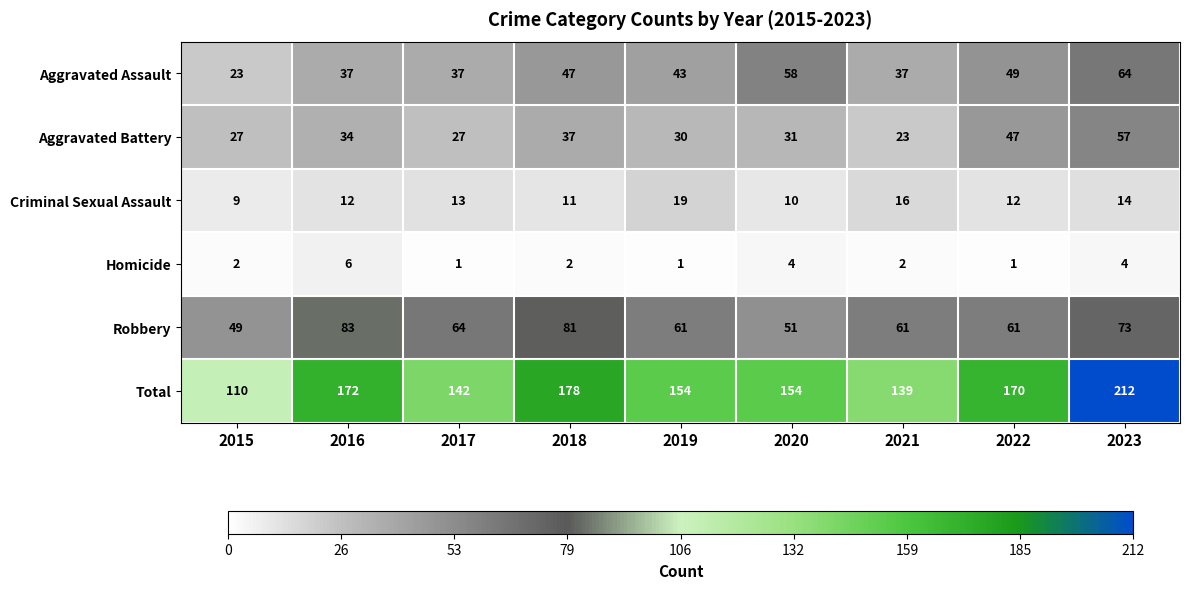

What value does the Total series have at 2018?

178